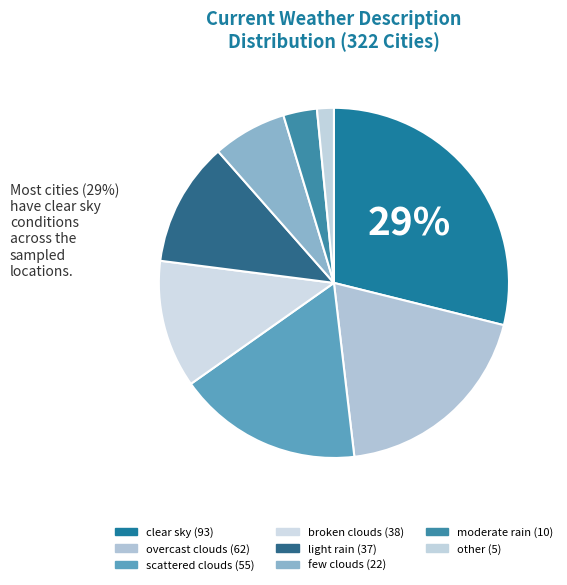

Count the number of slices in the pie.

8